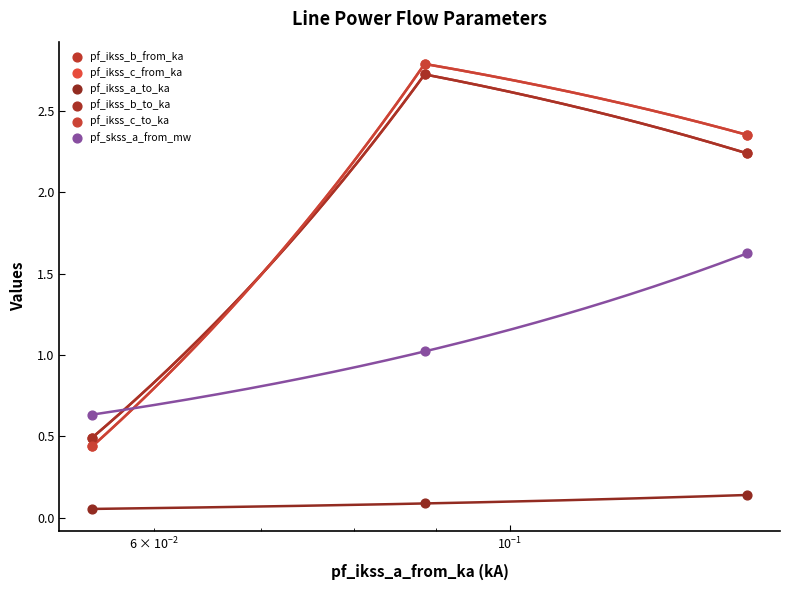

Which series has the largest Y range (max minus min)?

pf_ikss_c_from_ka